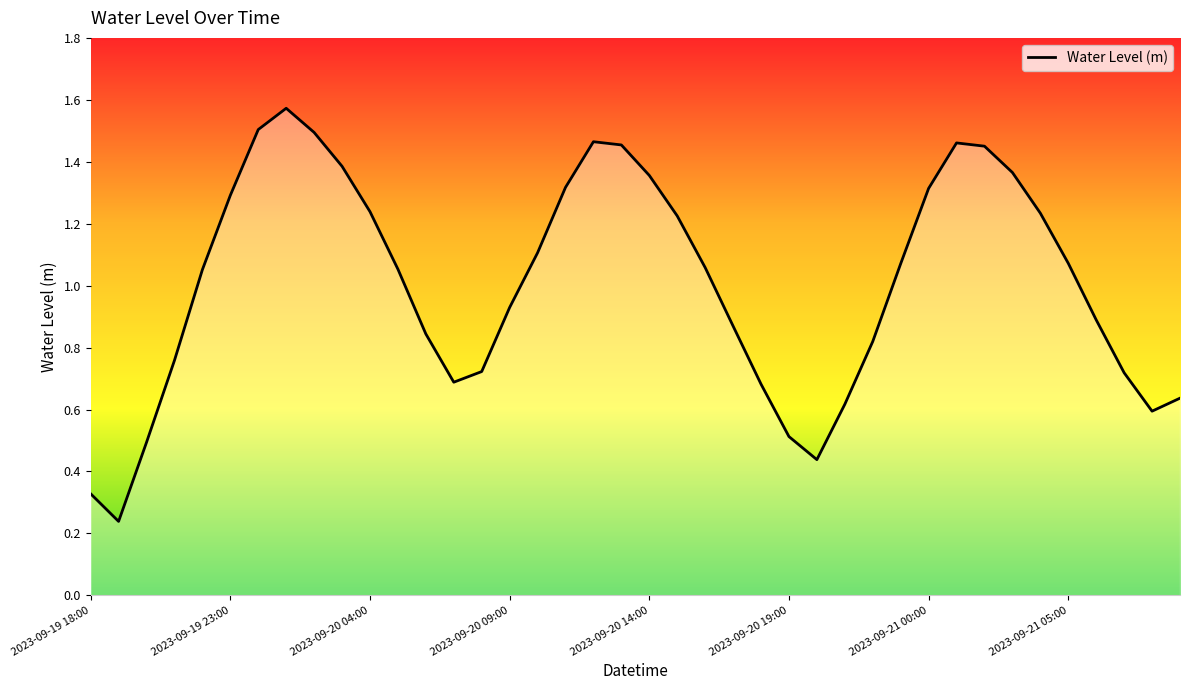

What is the difference between the maximum and minimum values?

1.3